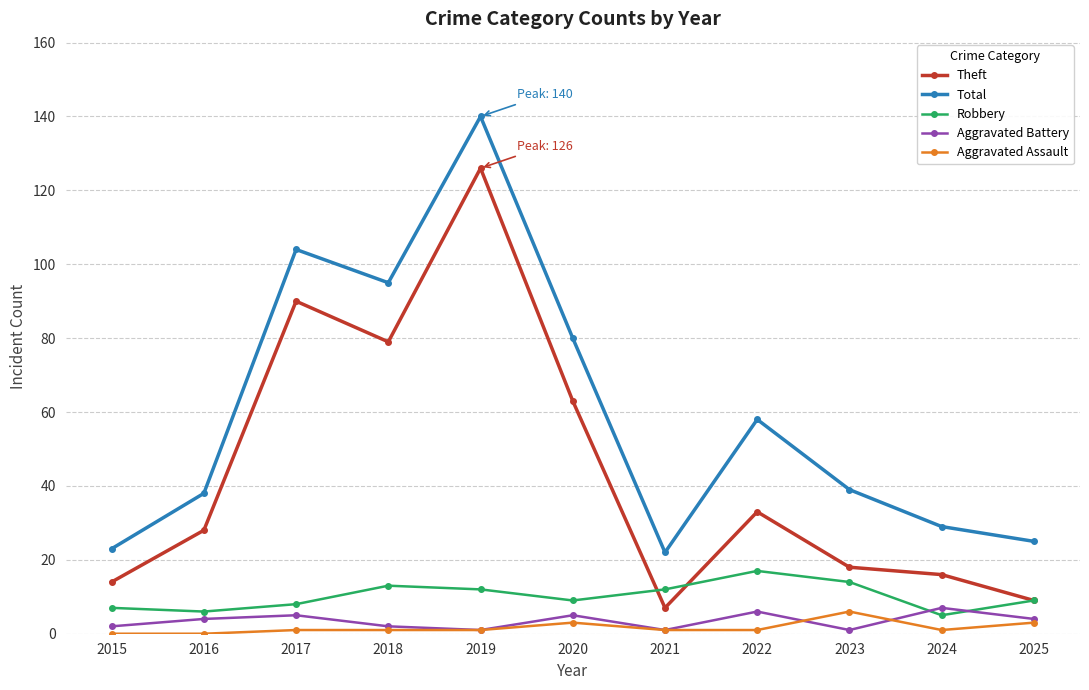

The value of Aggravated Assault at 2017 is 1. True or false?

True